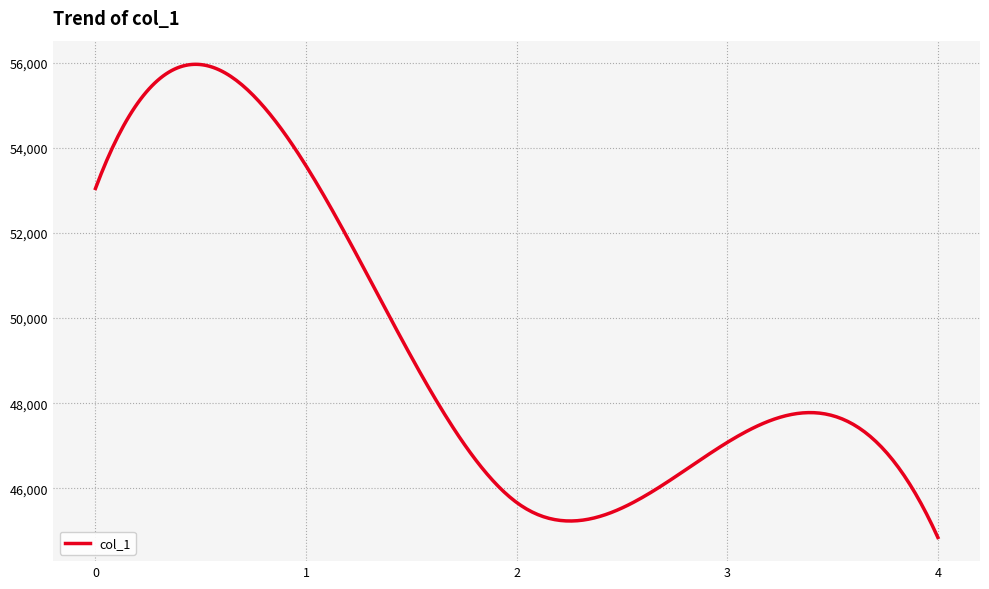

What is the difference between the maximum and minimum values?

11119.4